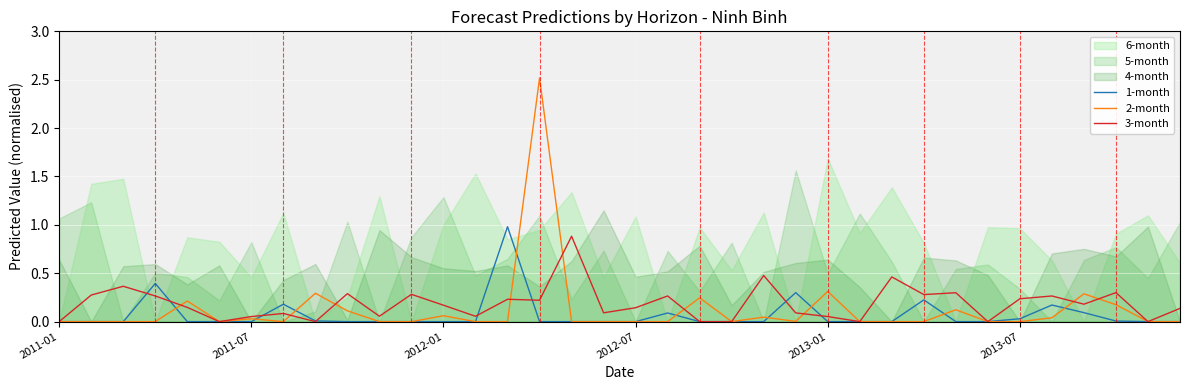

After their last crossing, which series has the higher values: 1-month or 2-month?

2-month